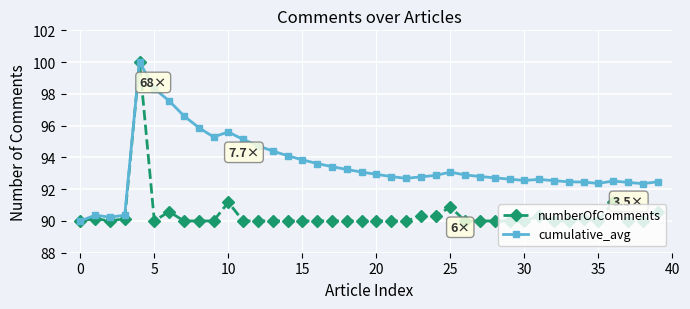

Which series has the largest total across all categories?

cumulative_avg